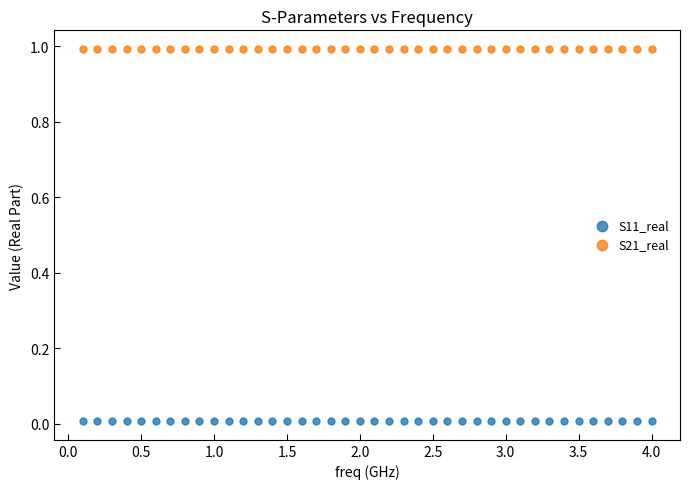

What are all the series names shown in the legend?

S11_real, S21_real